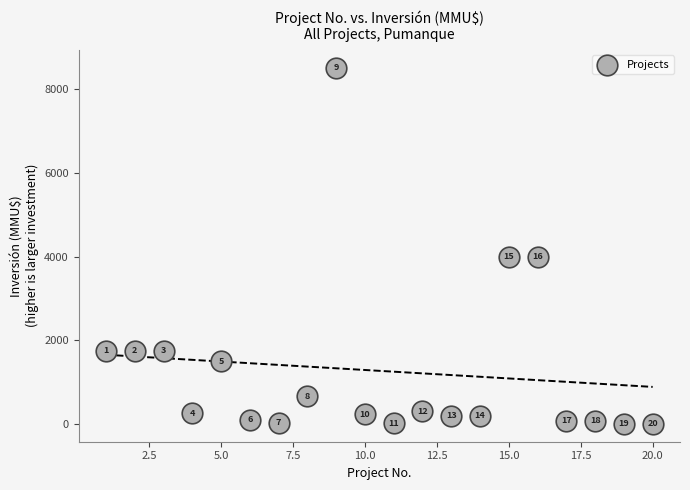

What Y value in the scatter plot is closest to 4260?

4000